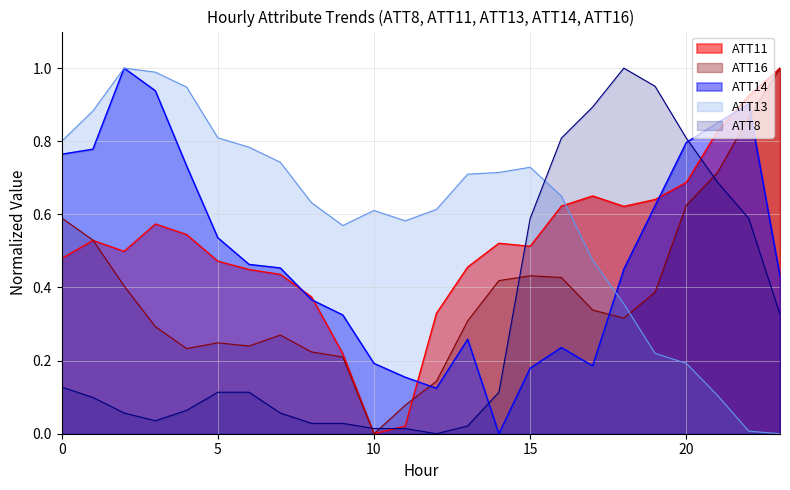

Does the chart have visible grid lines?

Yes